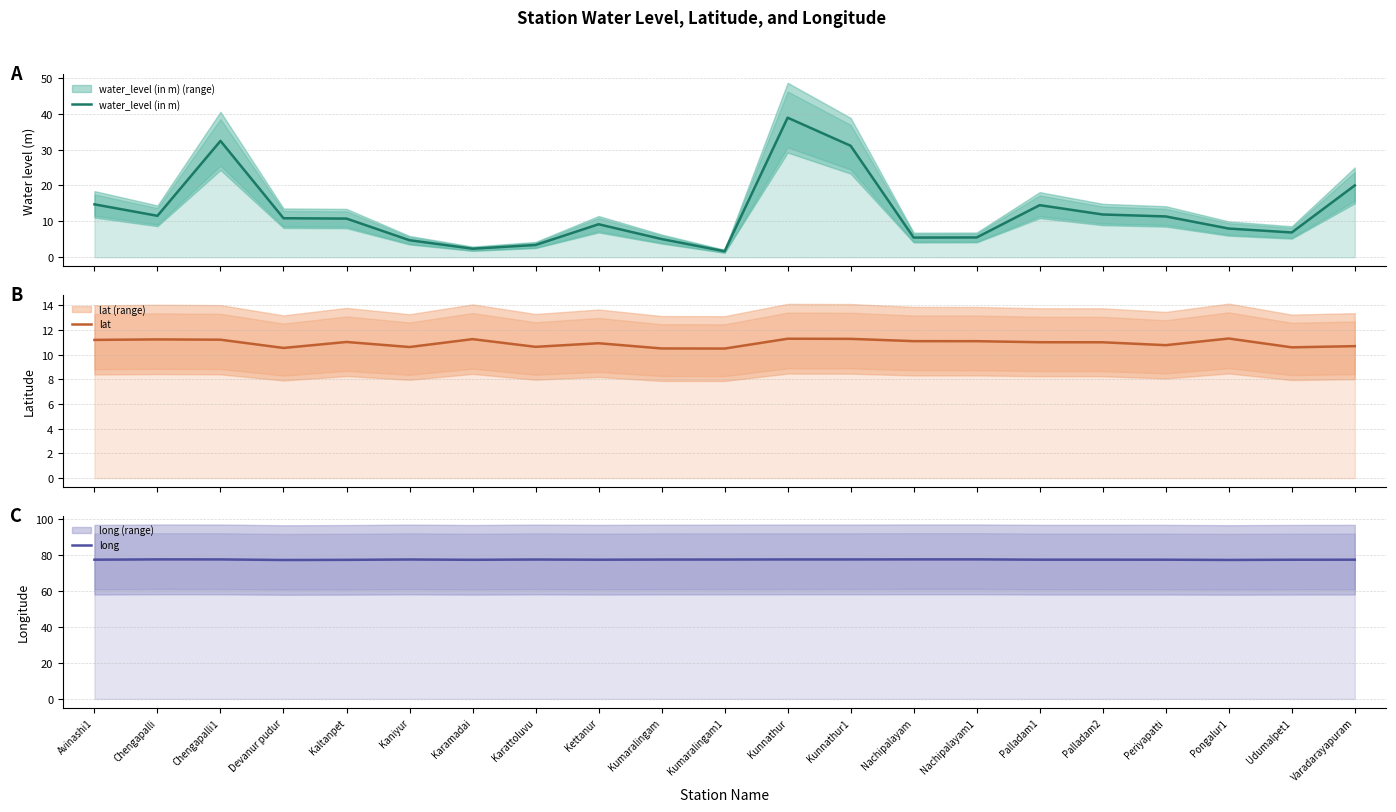

What is the difference between the maximum and minimum values in the lat series?

0.8